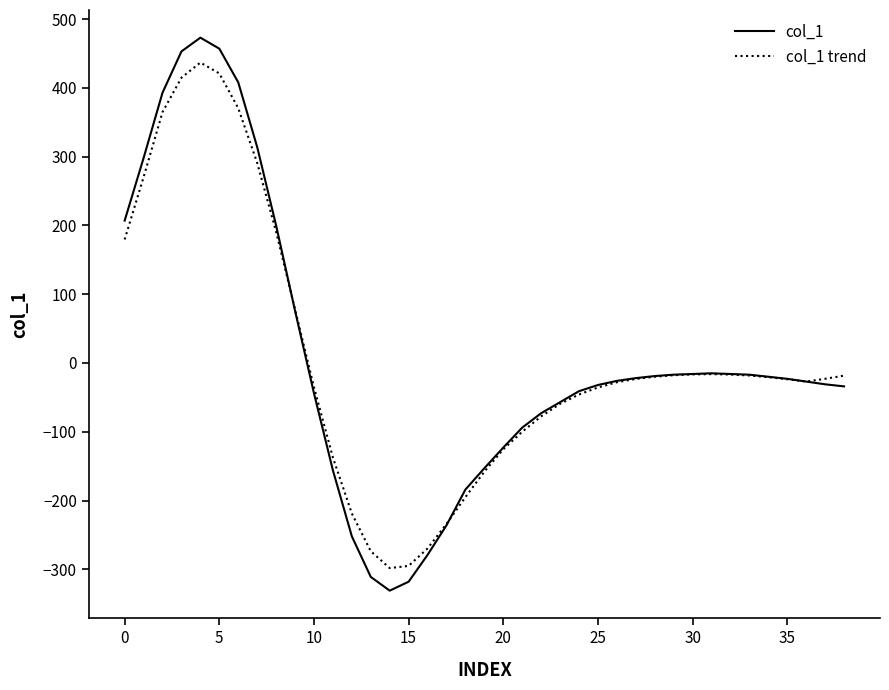

How many values in the col_1 trend series are below -23?

20